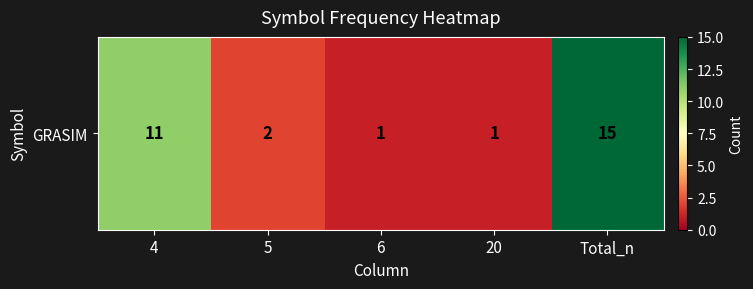

Reading left to right, what are all the values shown in this chart?

11	2	1	1	15